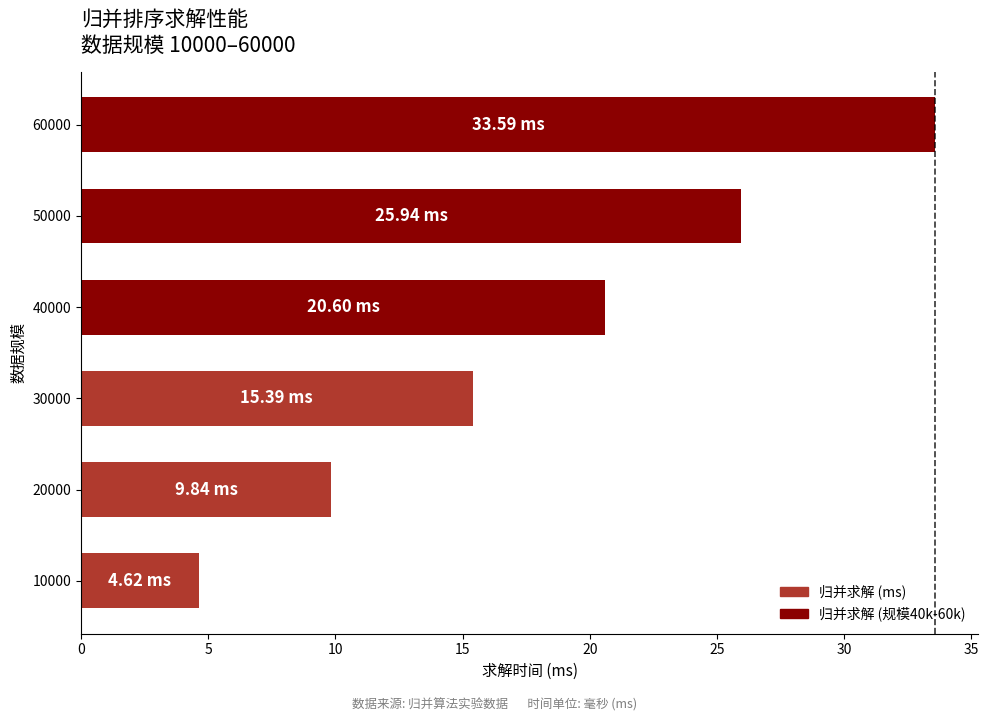

What is the average value?

18.3